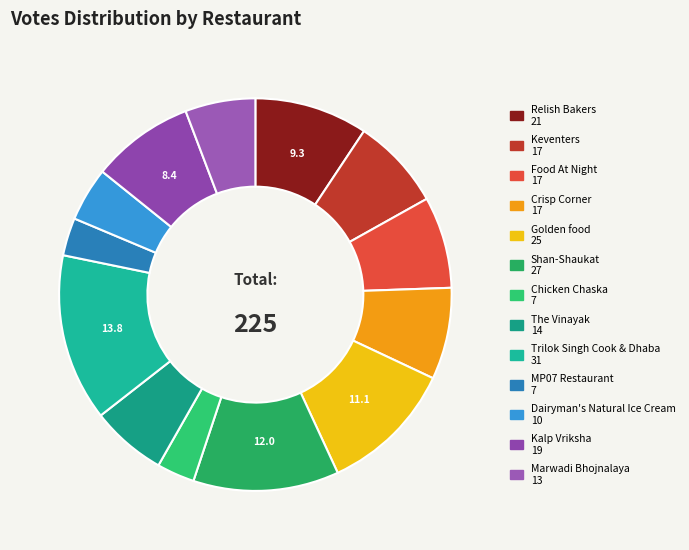

The Kalp Vriksha slice represents 21% of the pie. True or false?

False